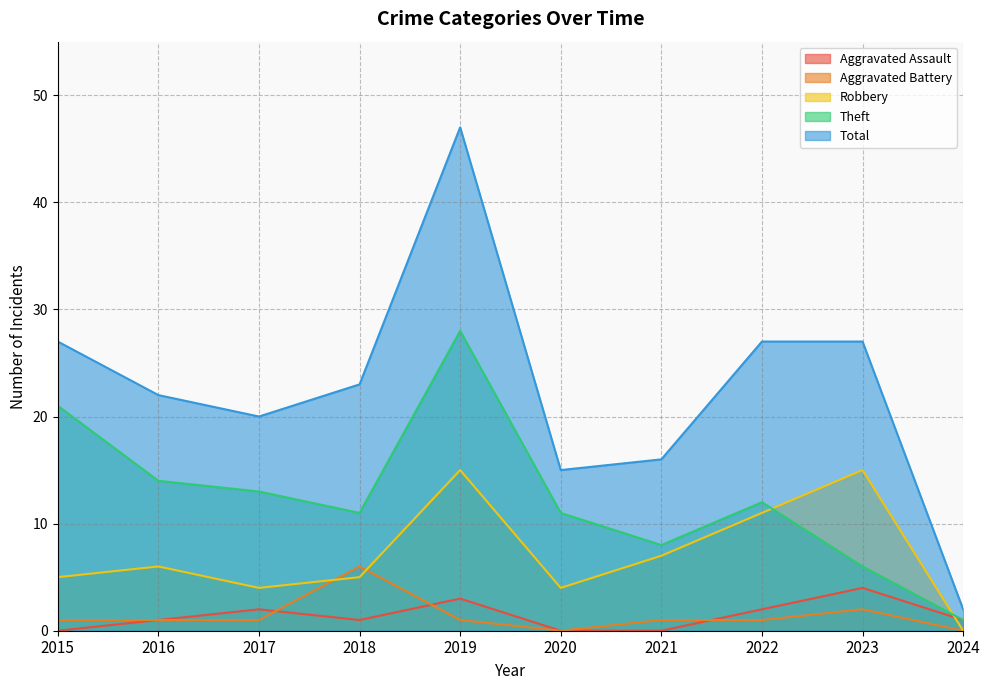

In Aggravated Assault, how many points are higher than both neighbors (excluding endpoints)?

3